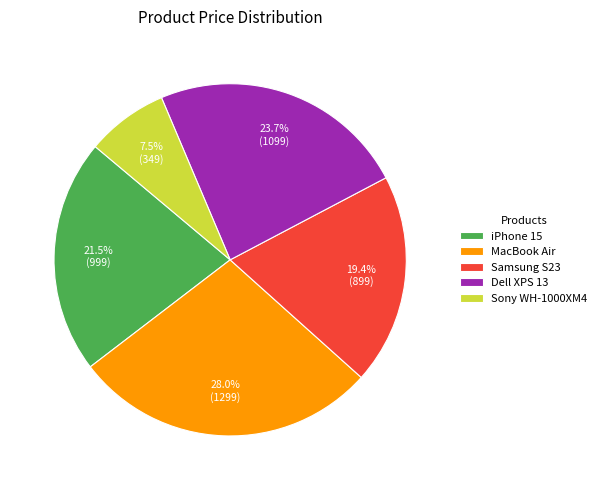

Does iPhone 15 account for over 50% of the chart?

No